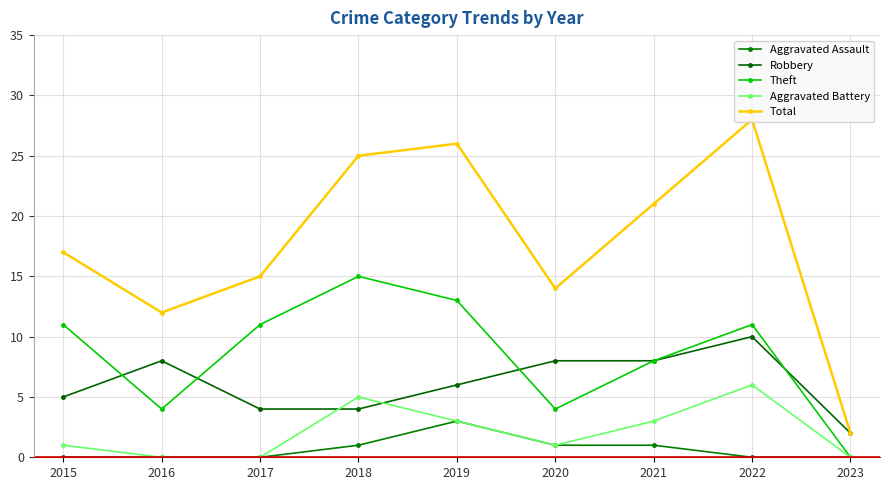

Which category has the highest value in the Aggravated Assault series?

2019